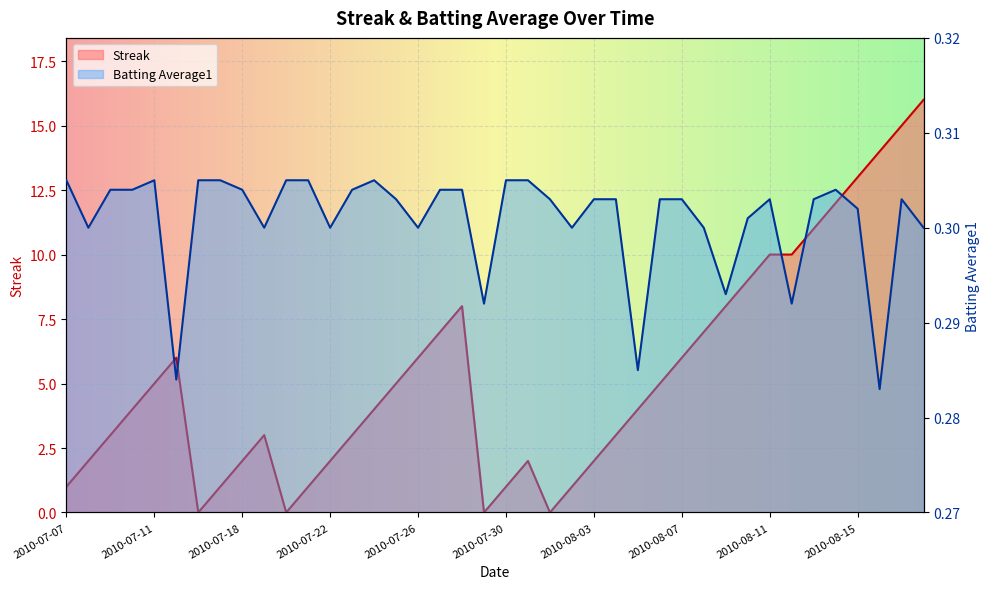

What is the total value across all series at 2010-07-08?

2.3